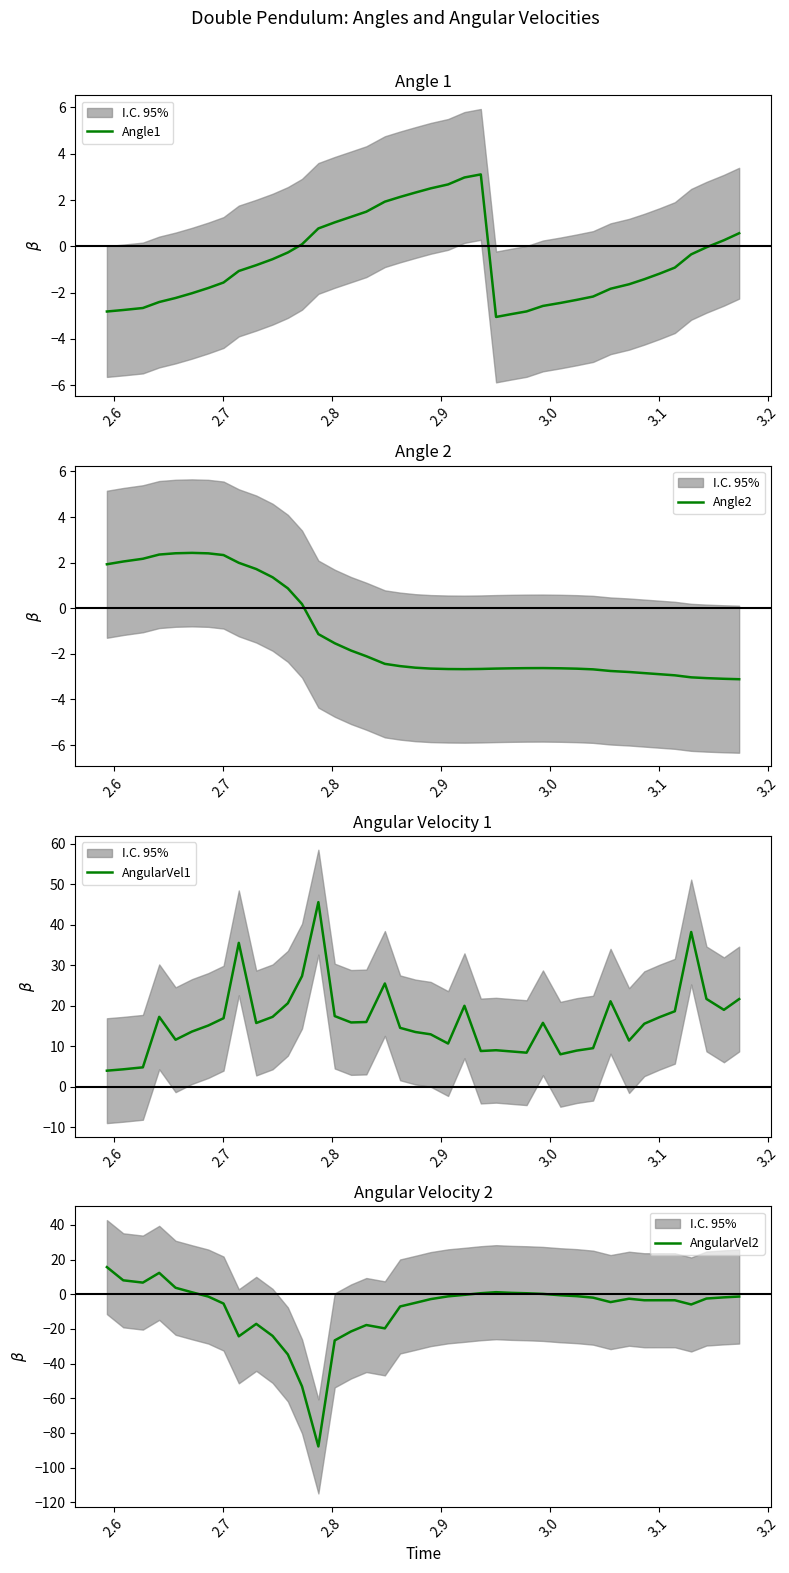

True or false: AngularVel1 and Angle2 cross at least once.

False